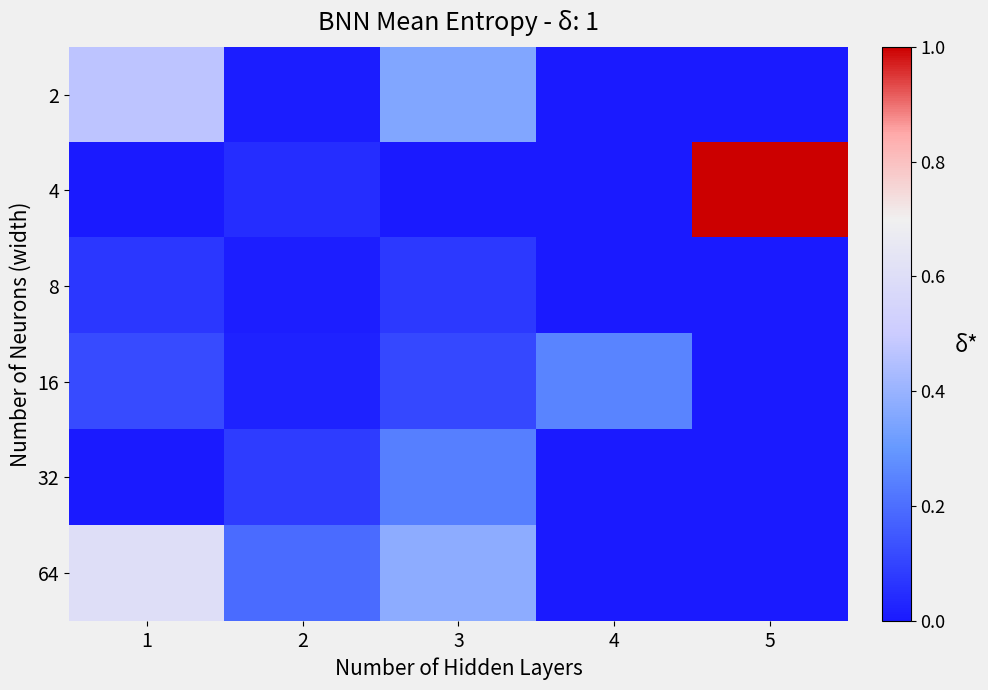

Which series changed the most between 1 and 4?

64